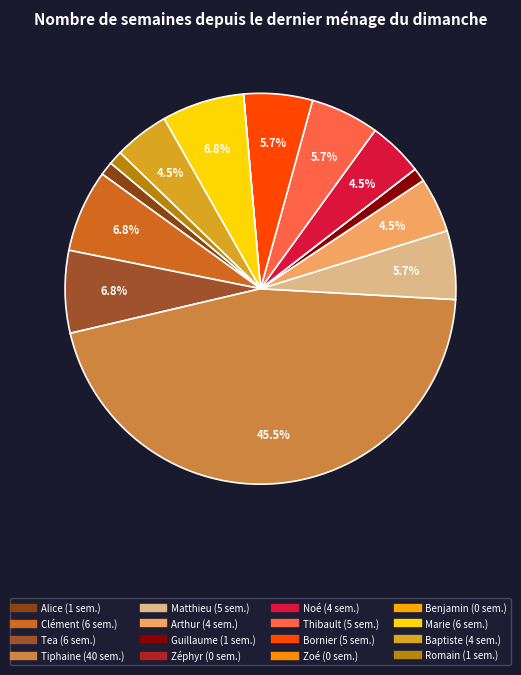

Which category has the smallest portion of the pie?

Zéphyr